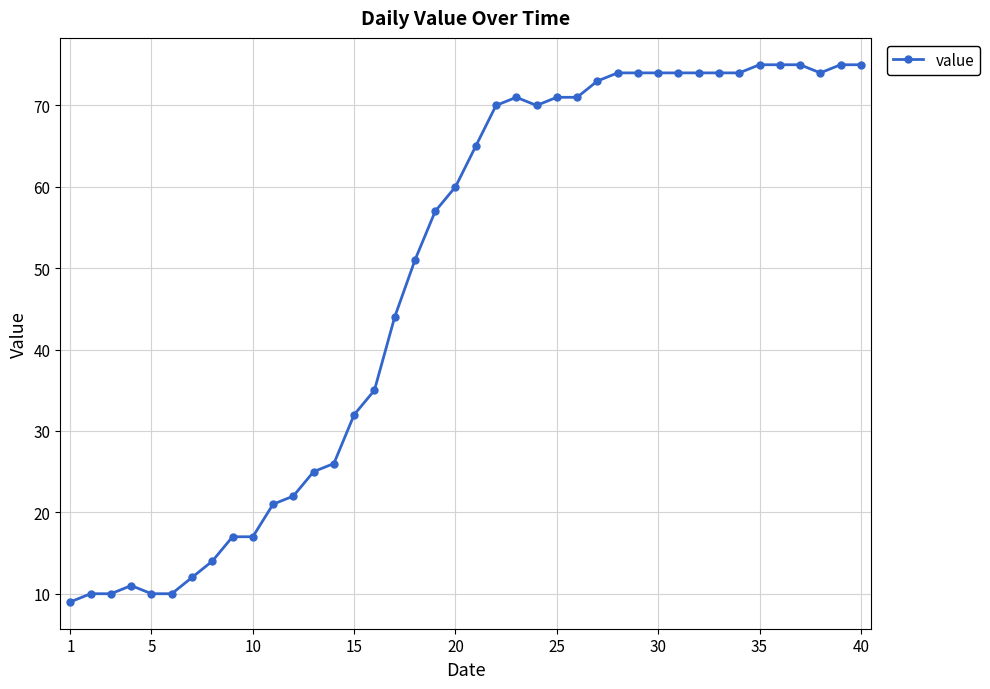

What is the difference between the maximum and second lowest values?

65